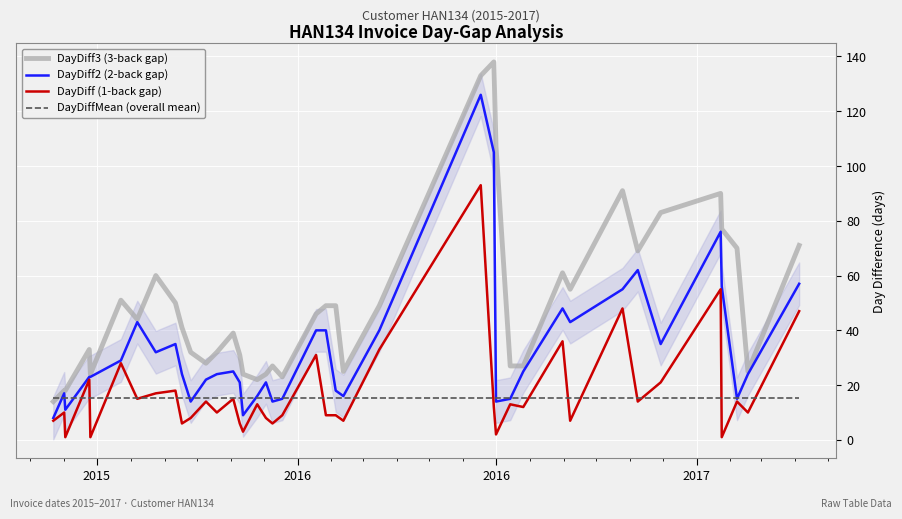

True or false: DayDiff3 (3-back gap) and DayDiff (1-back gap) intersect in this chart.

False